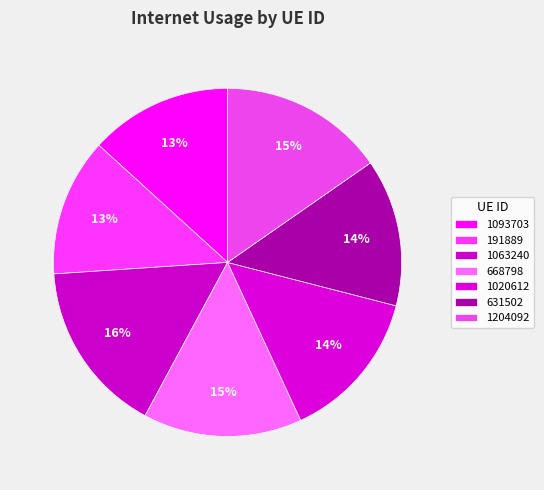

How many slices are in this pie chart?

7